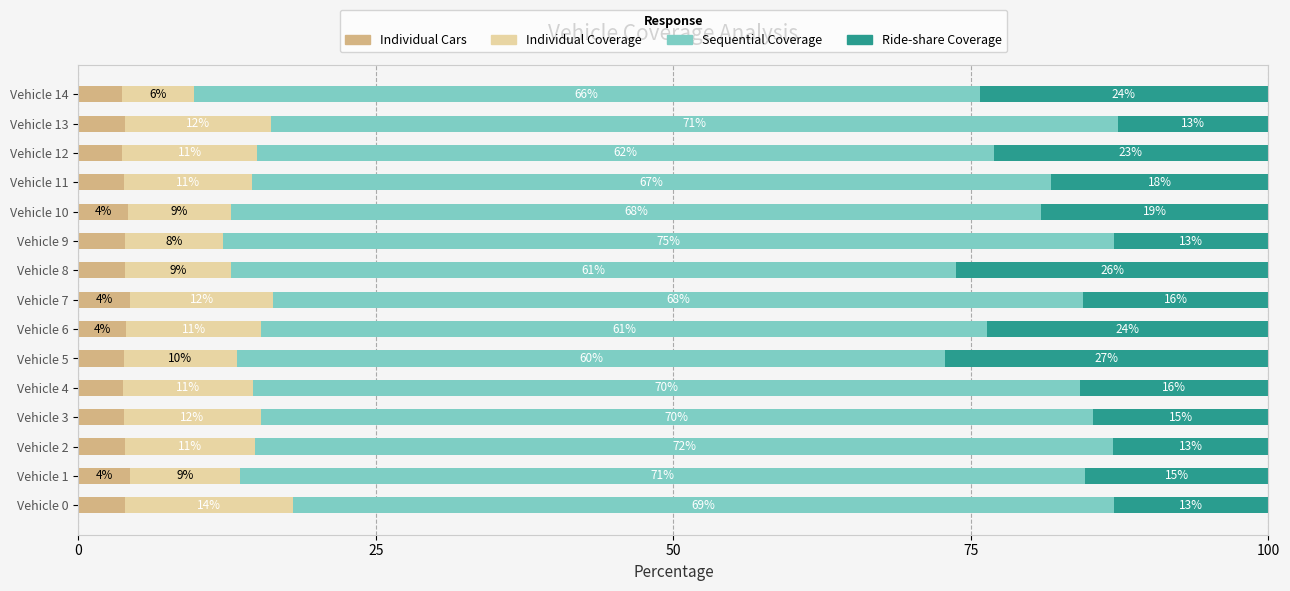

What is the total value across all series at Vehicle 8?

100.0